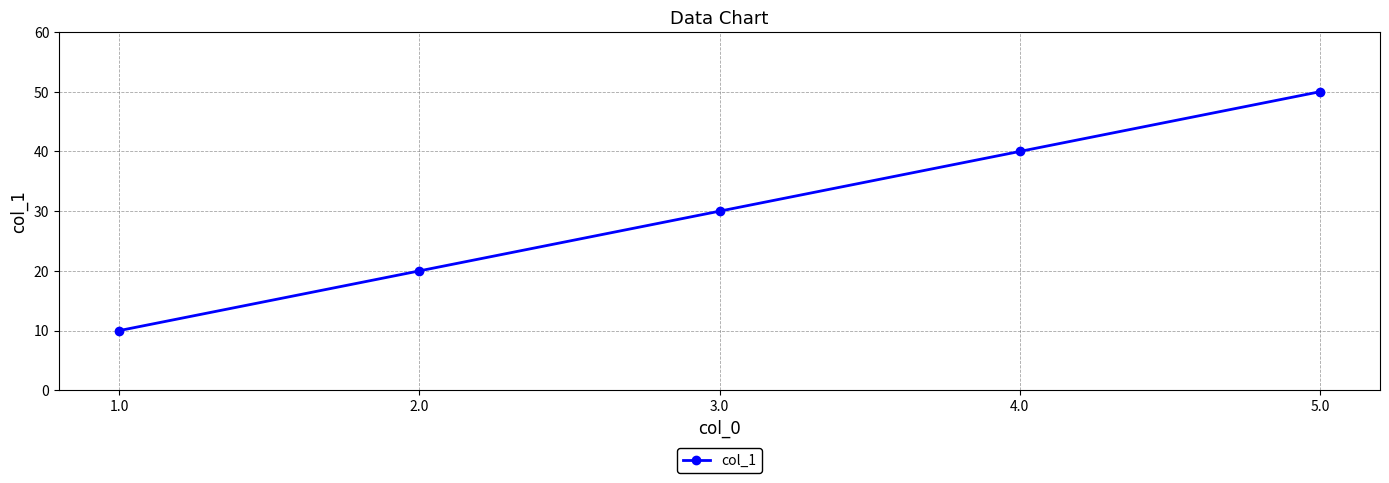

How many lines are shown in the chart?

1